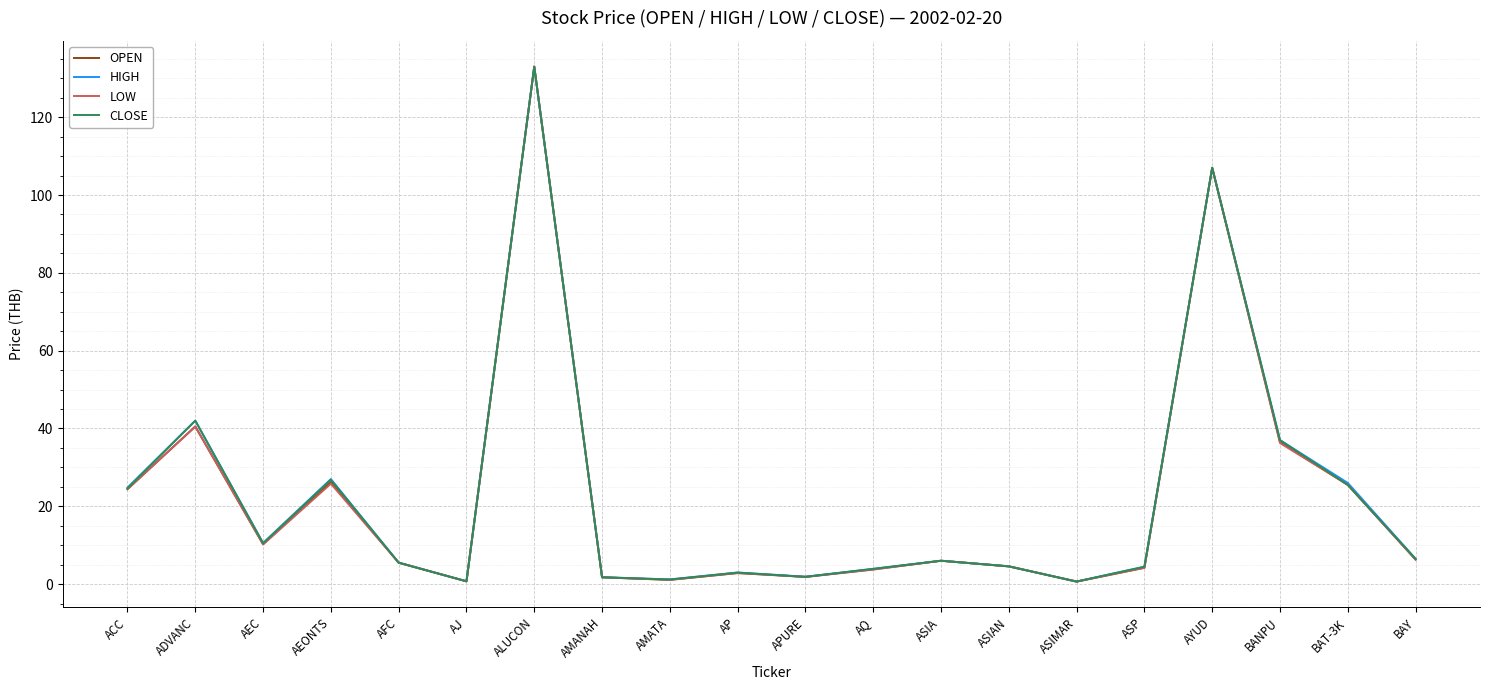

What position from the left is AYUD?

17